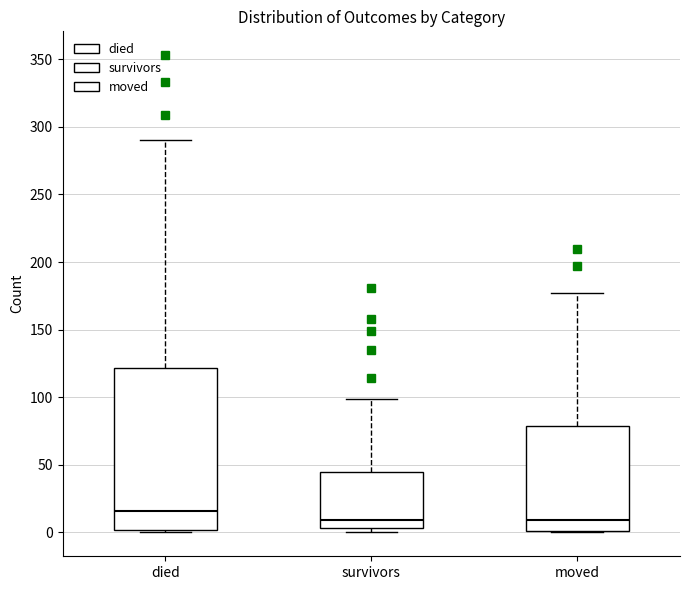

Which box's median line is the highest?

died